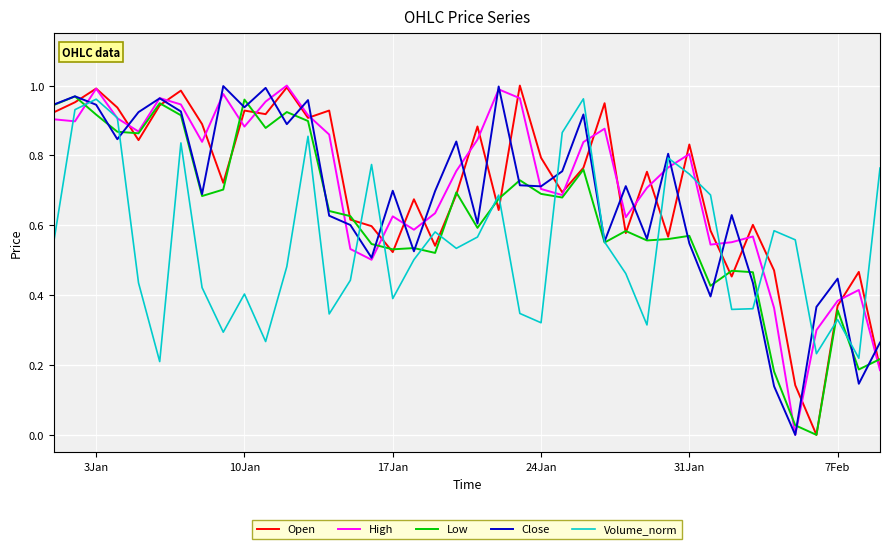

How many intersections are there between Volume_norm and Close?

11